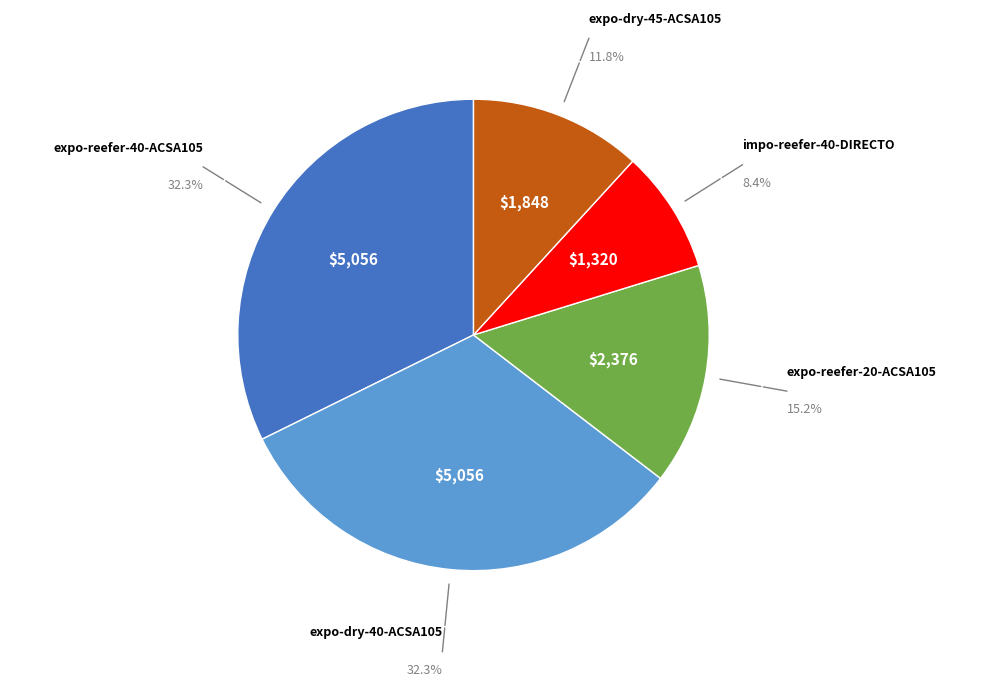

Is there any slice that represents more than half of the pie?

No